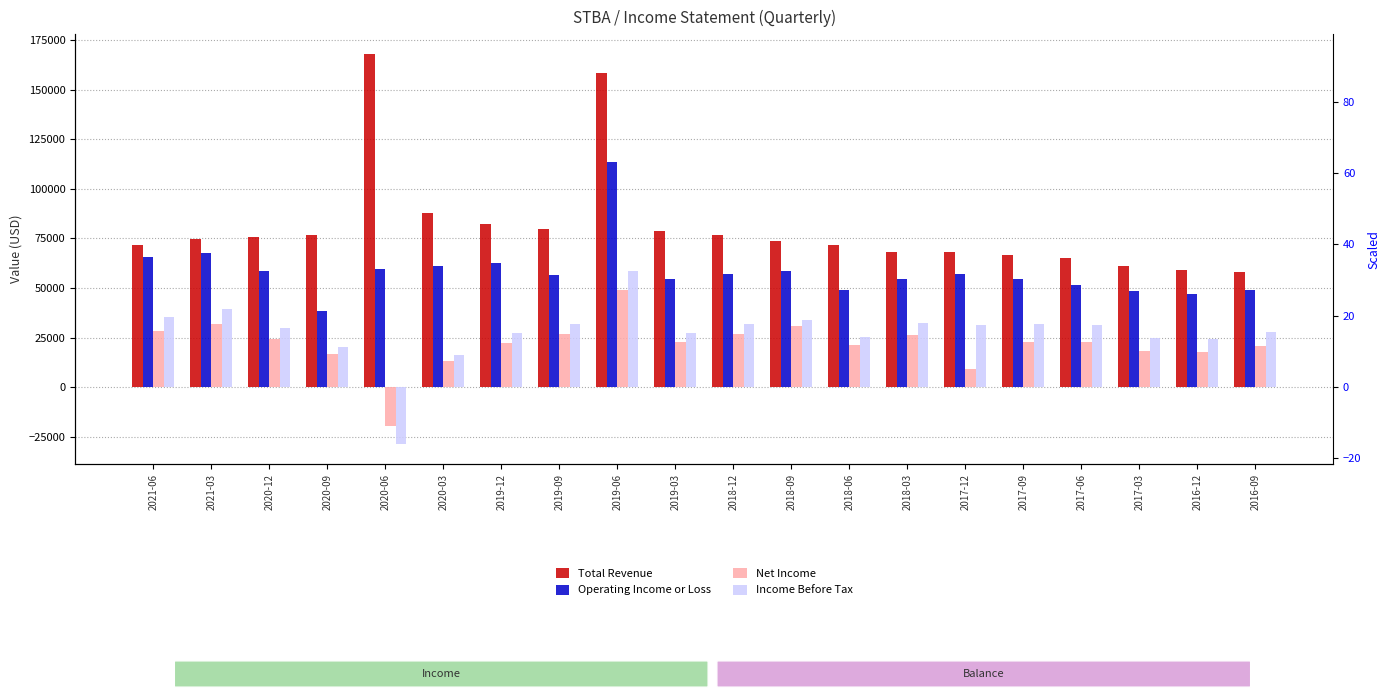

Is it true that Total Revenue equals 87744 at 2017-06?

False